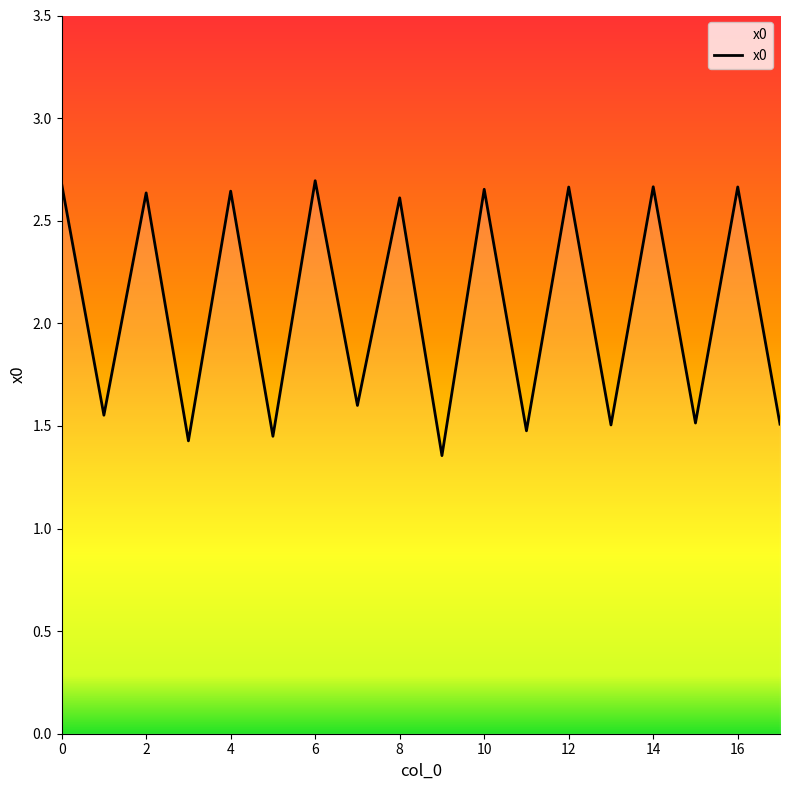

True or false: the data has more than 1 interior local peaks.

True